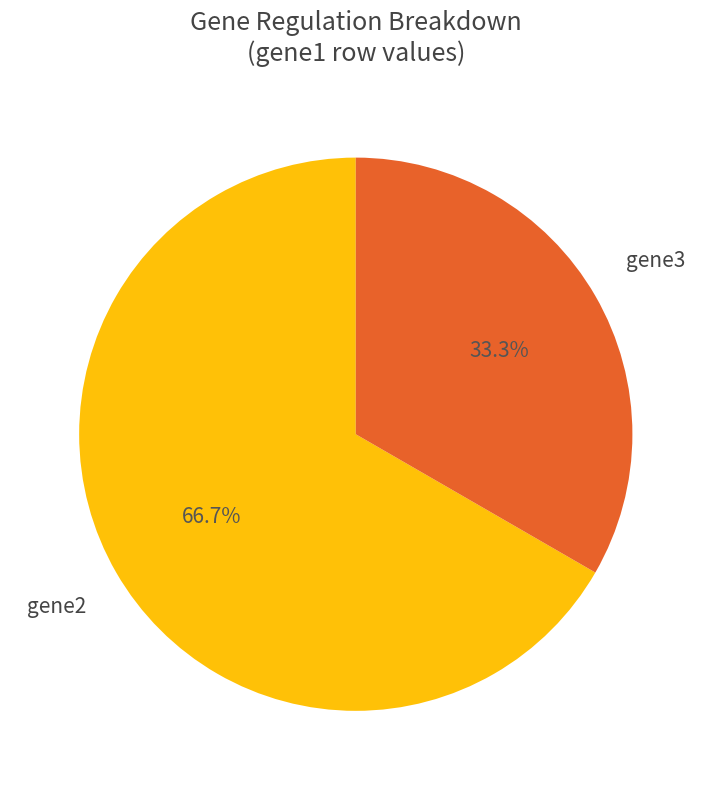

Is there any slice that represents more than half of the pie?

Yes